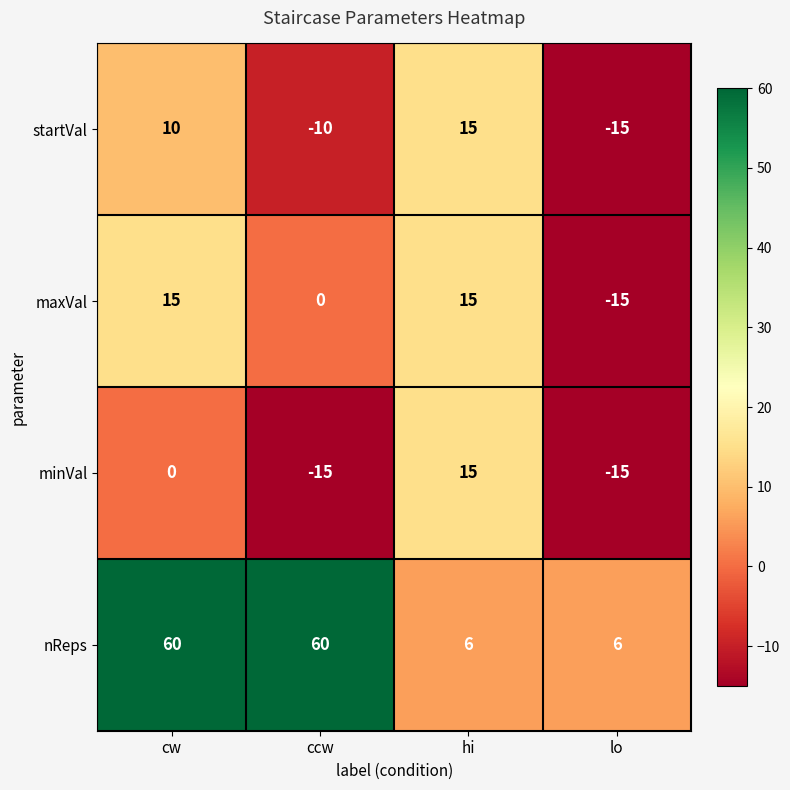

Reading right to left, what are all the values shown in this chart?

startVal: lo=-15	hi=15	ccw=-10	cw=10
maxVal: lo=-15	hi=15	ccw=0	cw=15
minVal: lo=-15	hi=15	ccw=-15	cw=0
nReps: lo=6	hi=6	ccw=60	cw=60